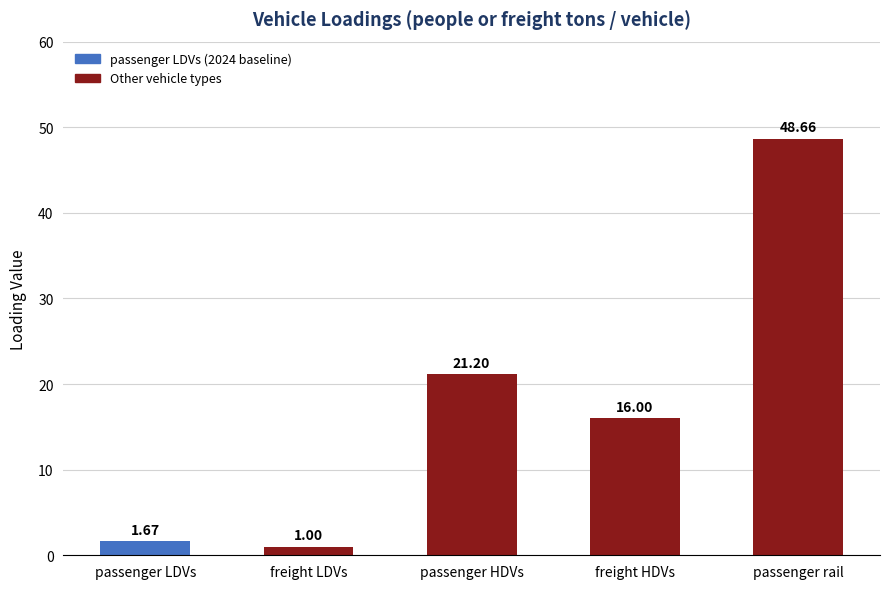

Are the bars horizontal?

No